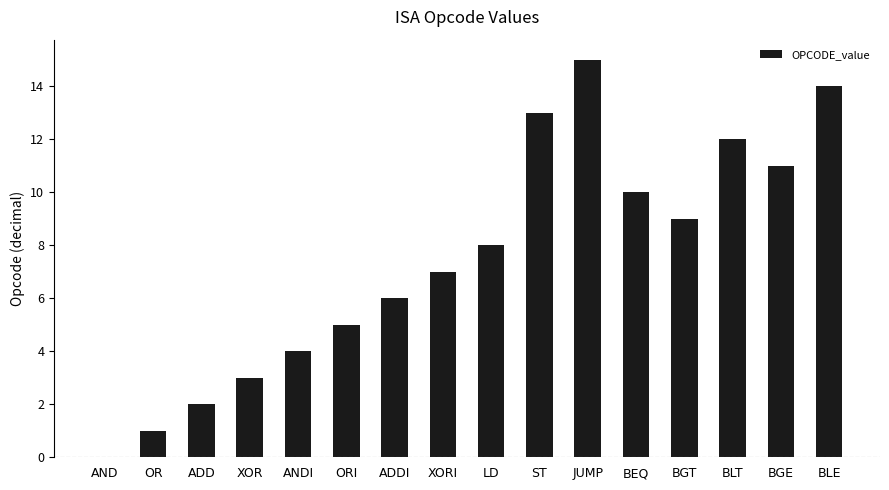

True or false: the data shows 5 at BGE.

False